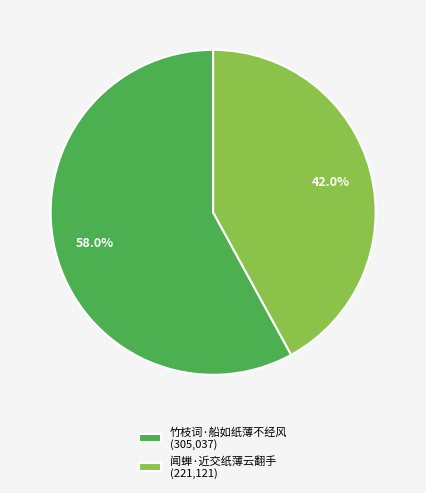

Rank the categories by value from lowest to highest.

闻蝉·近交纸薄云翻手, 竹枝词·船如纸薄不经风